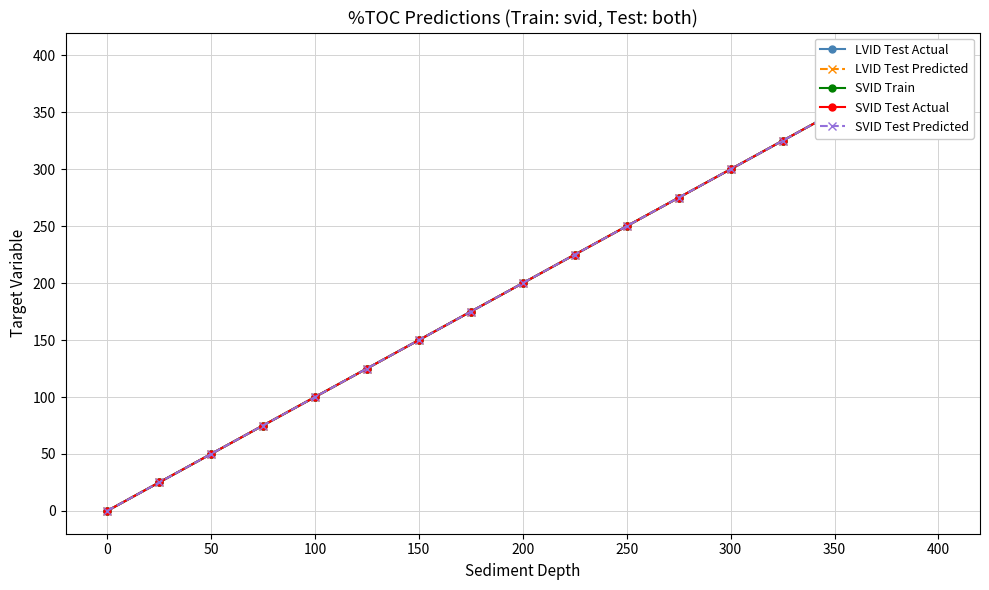

At which category does the chart reach its peak across all series?

400